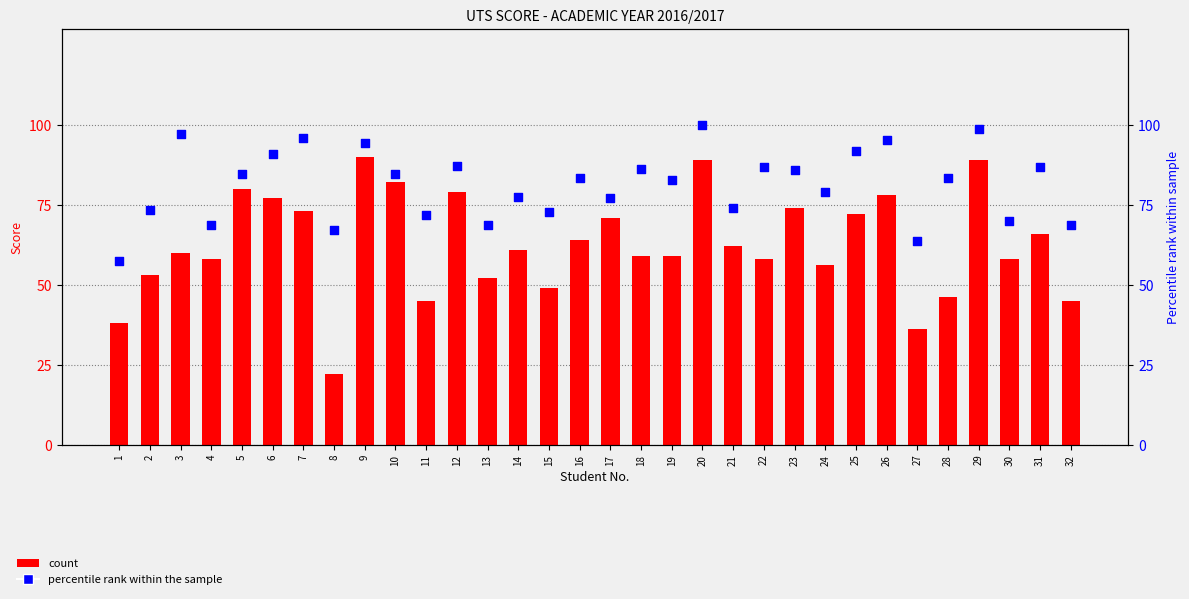

Which series reaches the minimum Y coordinate?

count (PBM)